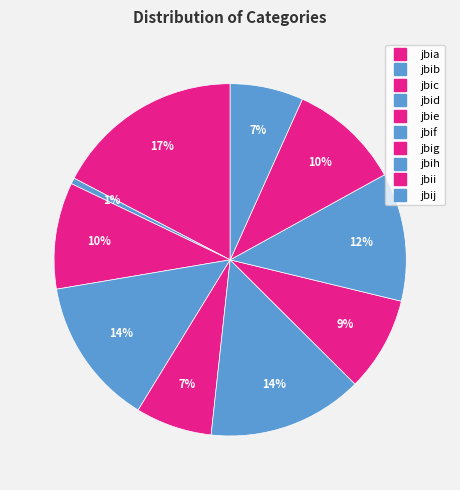

What is the largest slice in the pie chart?

jbia